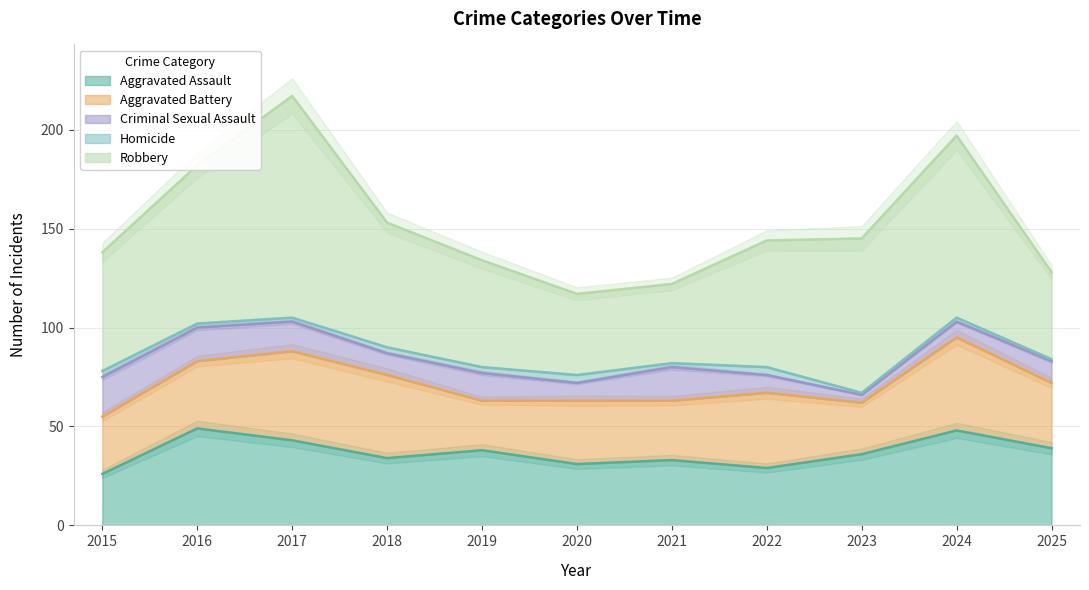

Reading left to right, what are all the values shown in this chart?

Aggravated Assault: 26	49	43	34	38	31	33	29	36	48	39
Aggravated Battery: 29	34	45	42	25	32	30	38	26	47	33
Criminal Sexual Assault: 20	17	15	11	14	9	17	9	4	8	11
Homicide: 3	2	2	3	3	4	2	4	1	2	1
Robbery: 60	80	112	63	54	41	40	64	78	92	44